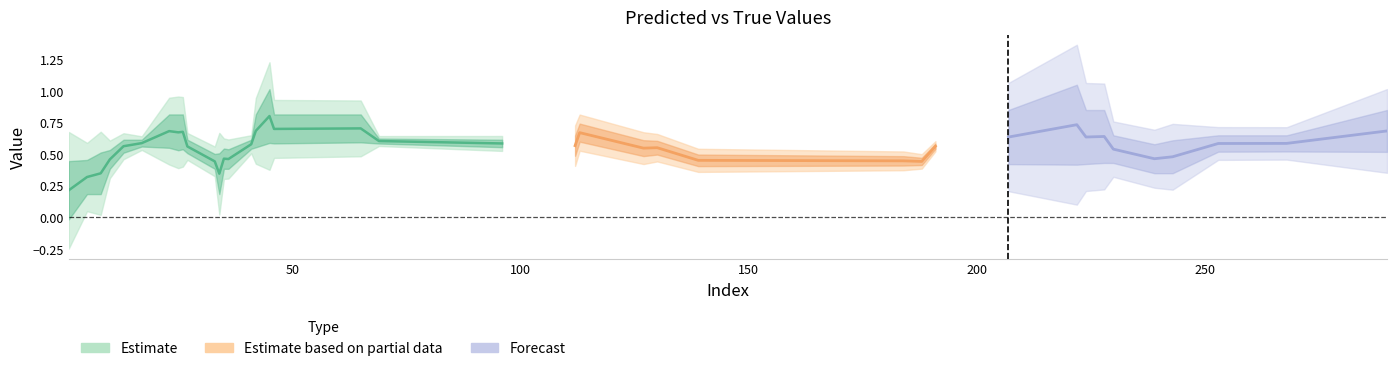

What is the difference between the highest and lowest values at 228?

0.6